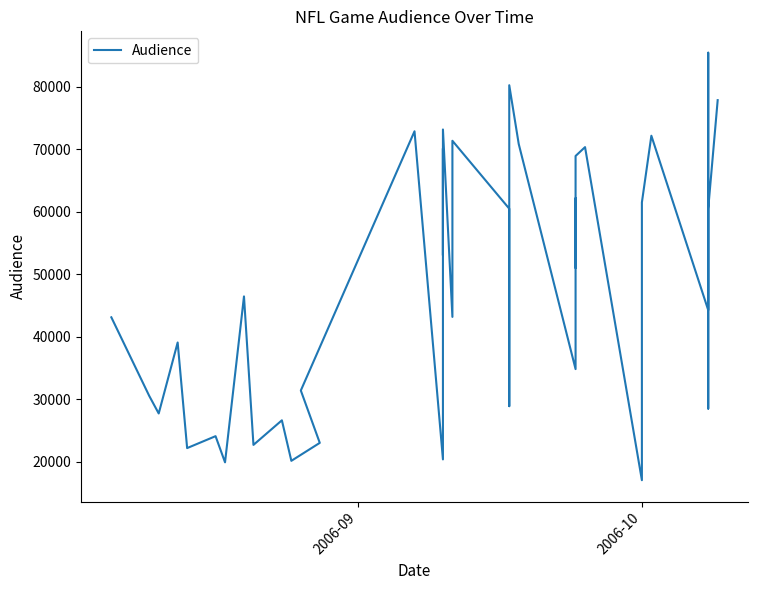

What is the average value?

48361